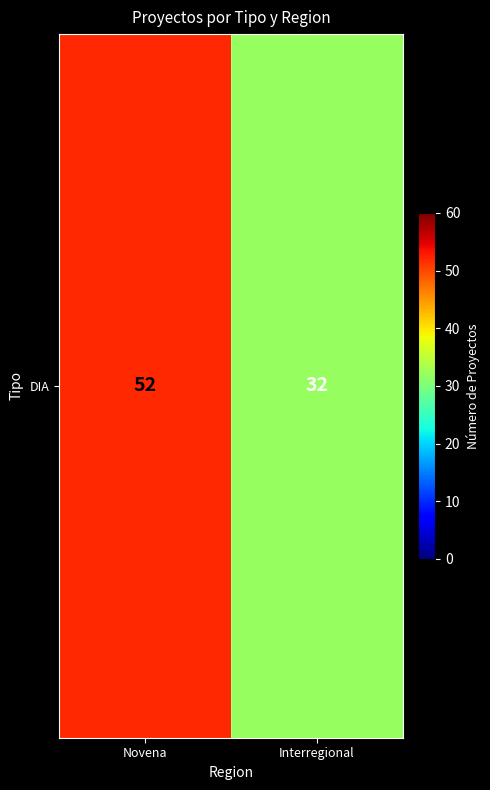

True or false: the data shows 13 at Interregional.

False